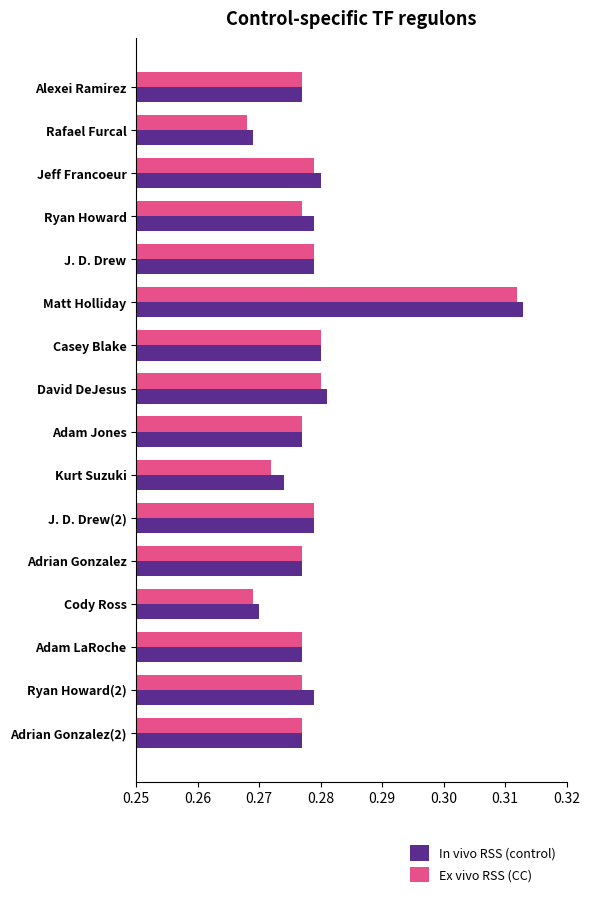

At which category is the sum across all series the highest?

Matt Holliday